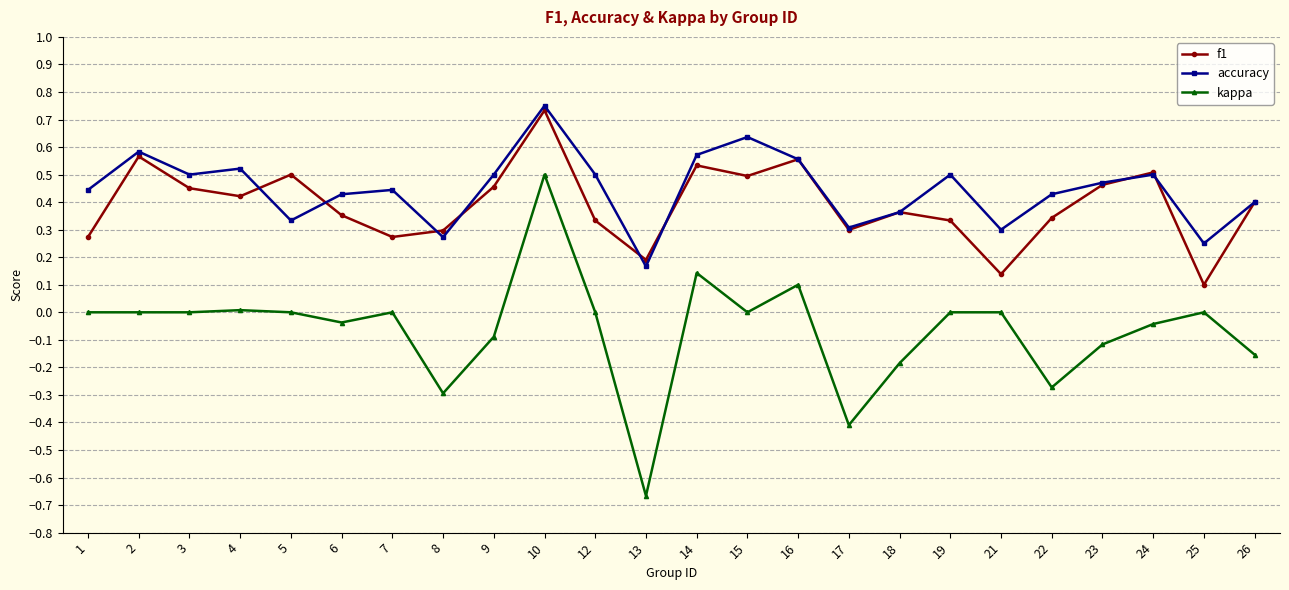

At 5, list the series in order from smallest to largest.

kappa, accuracy, f1